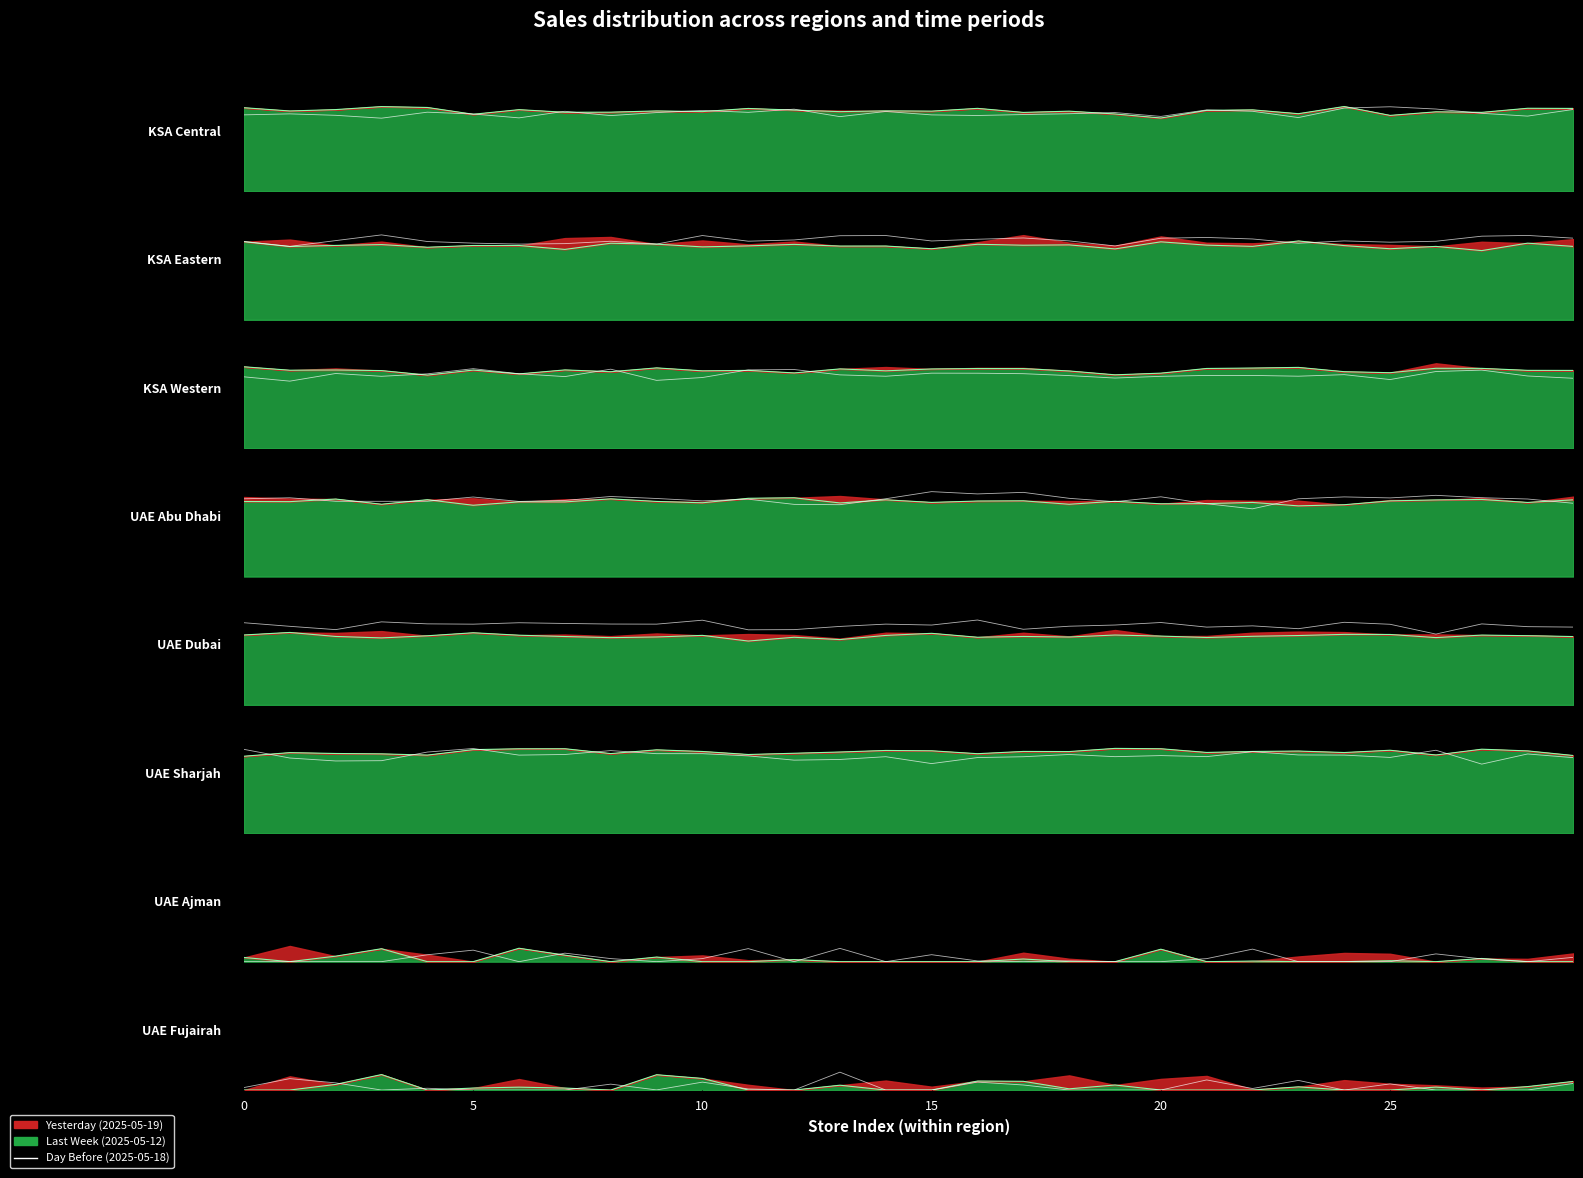

Which has a higher value, 11 or 25?

25